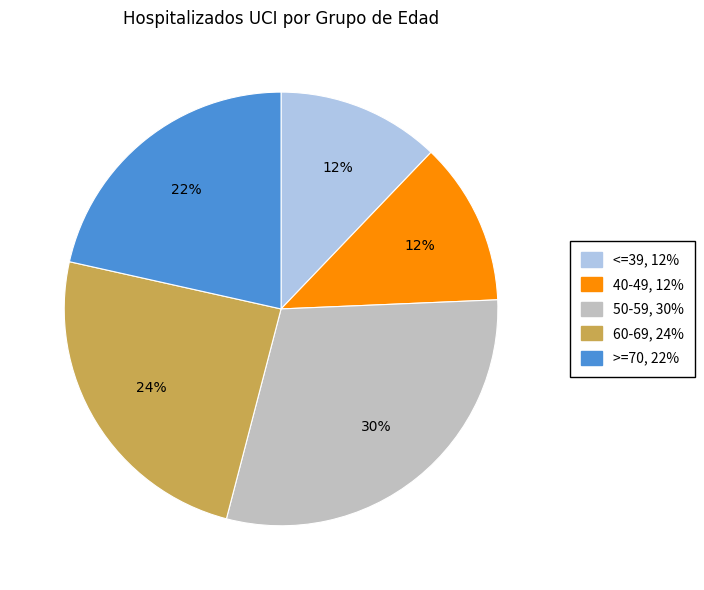

Which category has the biggest portion of the pie?

50-59